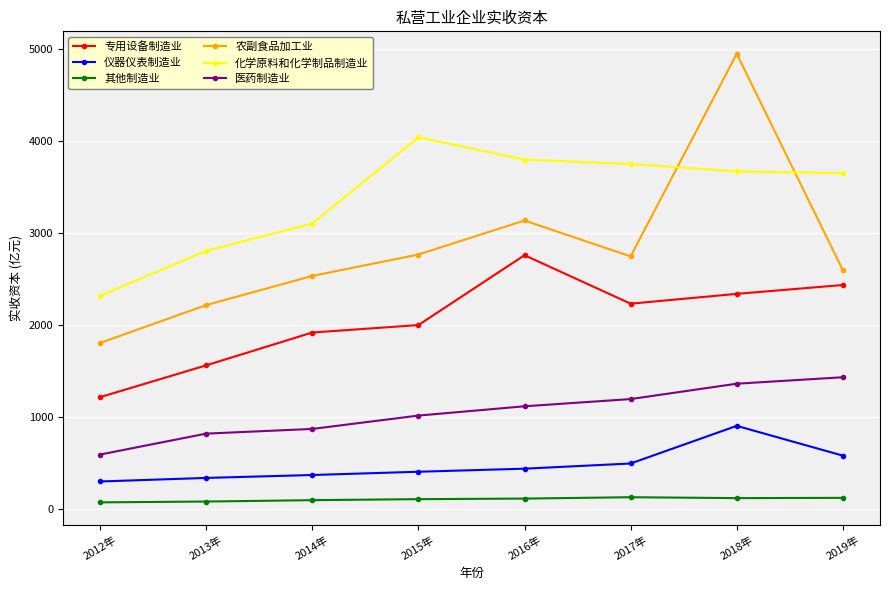

How many interior local peaks does the 农副食品加工业 series have?

2